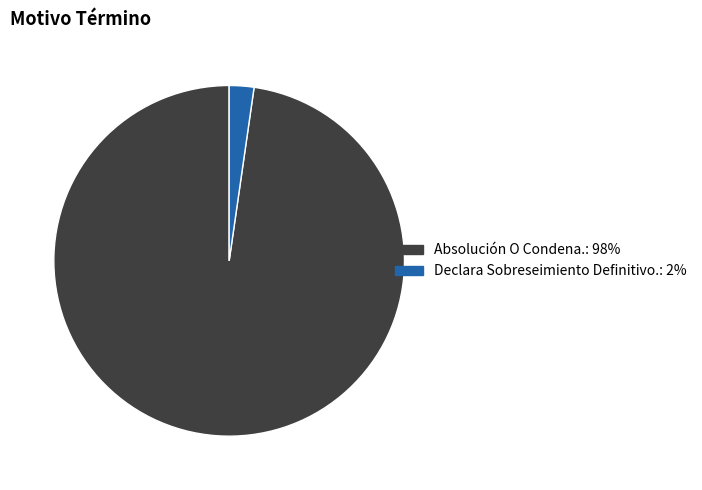

The Declara Sobreseimiento Definitivo. slice represents 2% of the pie. True or false?

True